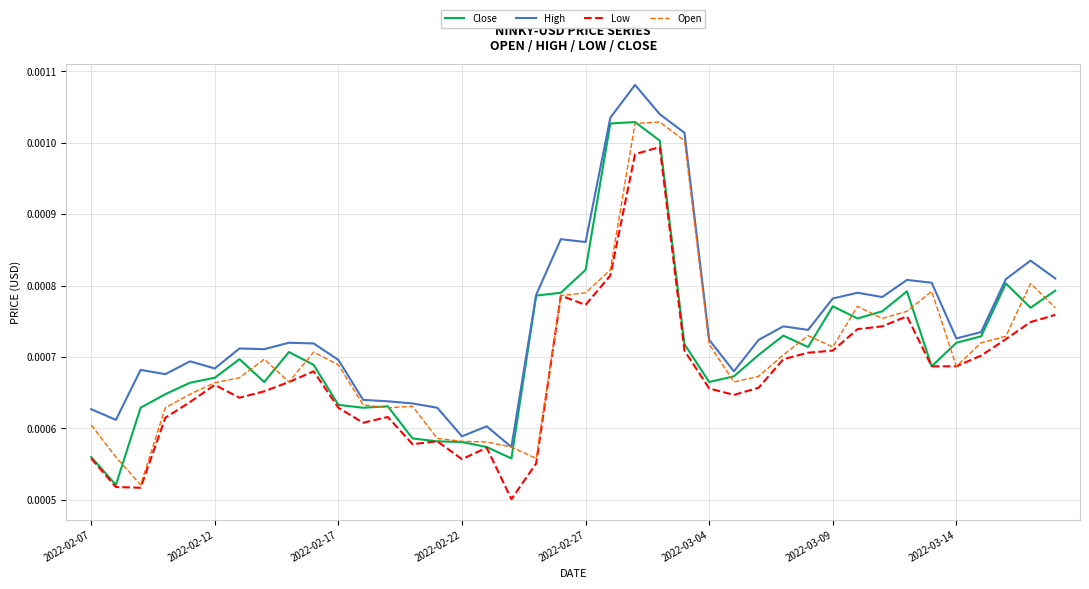

Which series has the largest total across all categories?

High